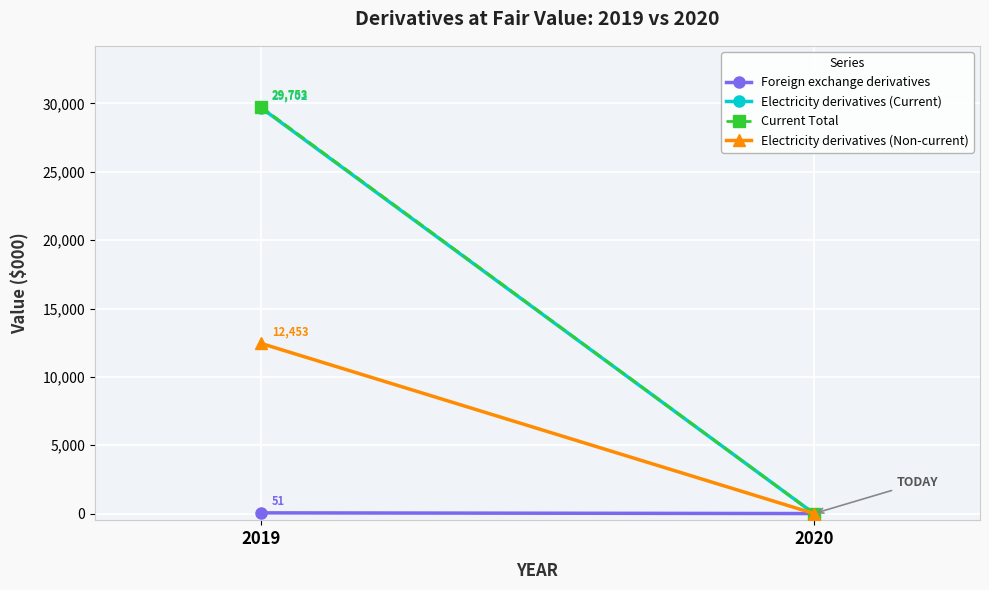

List the series in order of their peak value, lowest first.

Foreign exchange derivatives, Electricity derivatives (Non-current), Electricity derivatives (Current), Current Total